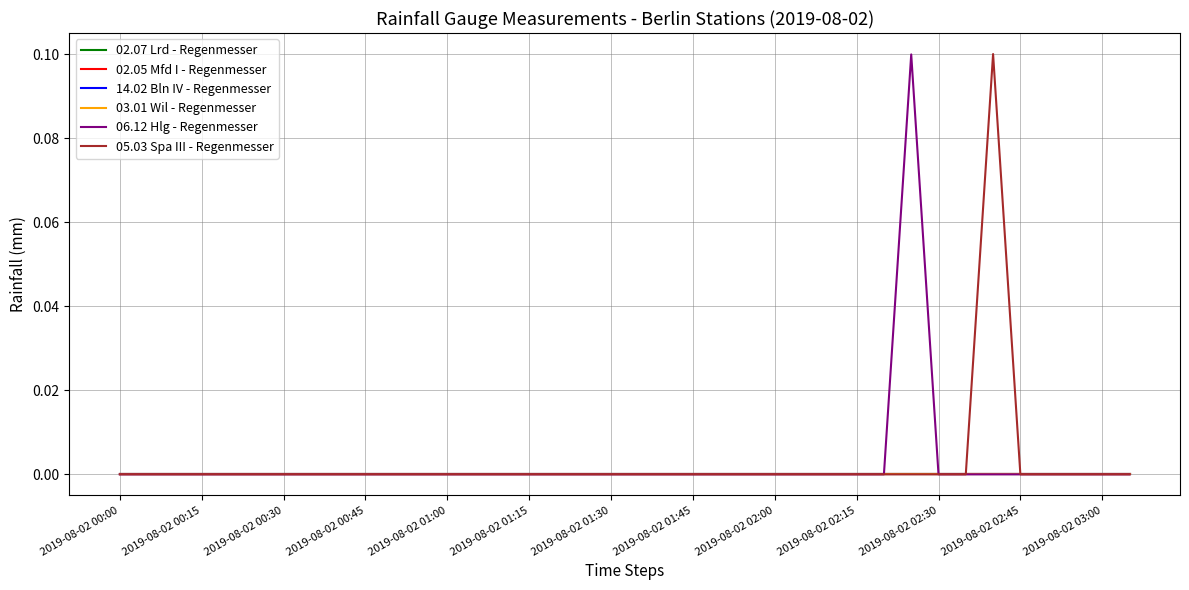

True or false: 02.07 Lrd - Regenmesser and 05.03 Spa III - Regenmesser cross at least once.

False